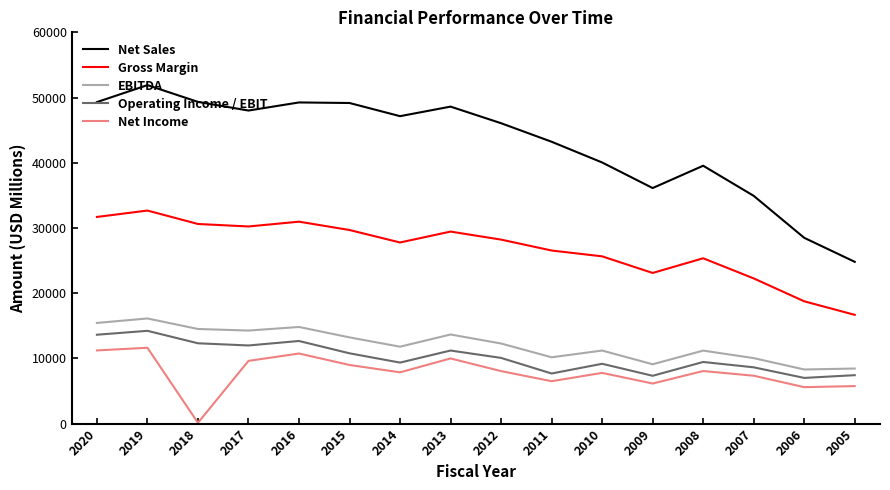

True or false: Net Income and Gross Margin cross at least once.

False